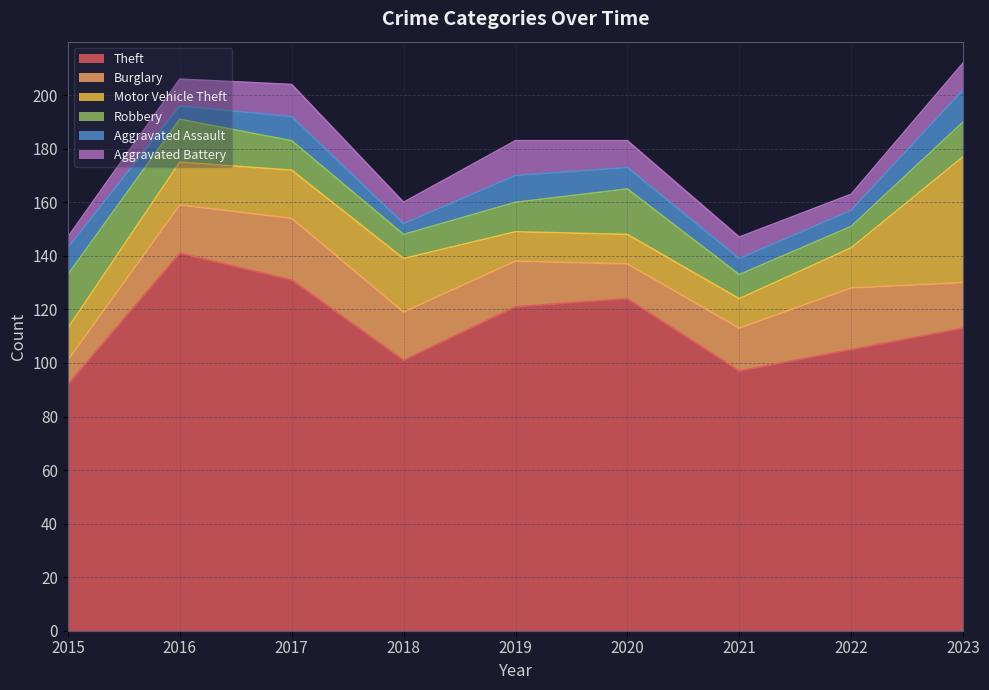

Is the value of Robbery at 2017 greater than the value of Aggravated Assault at 2016?

Yes